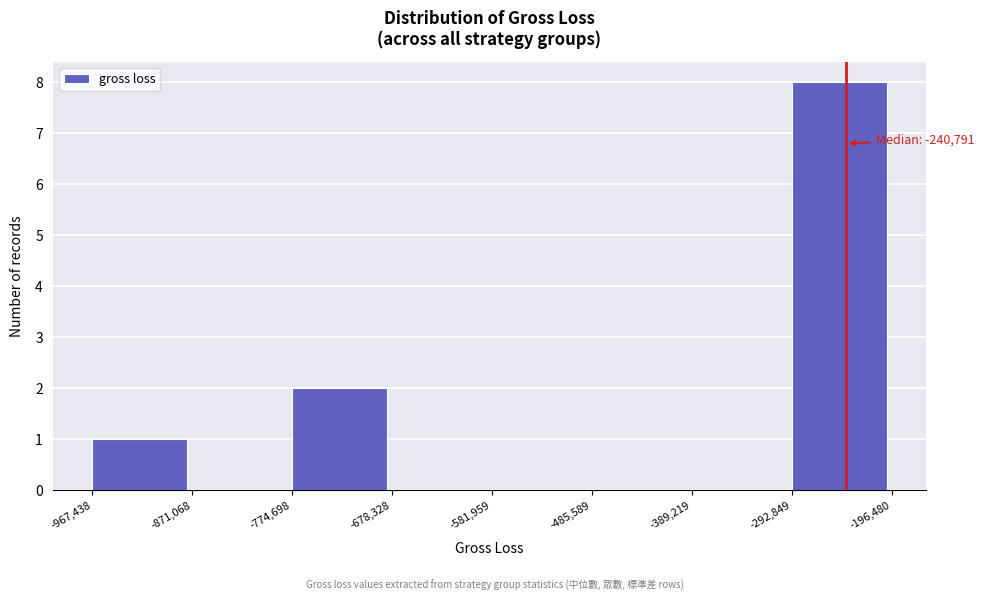

Which range on the x-axis has the tallest bar?

-292,849 to -196,480